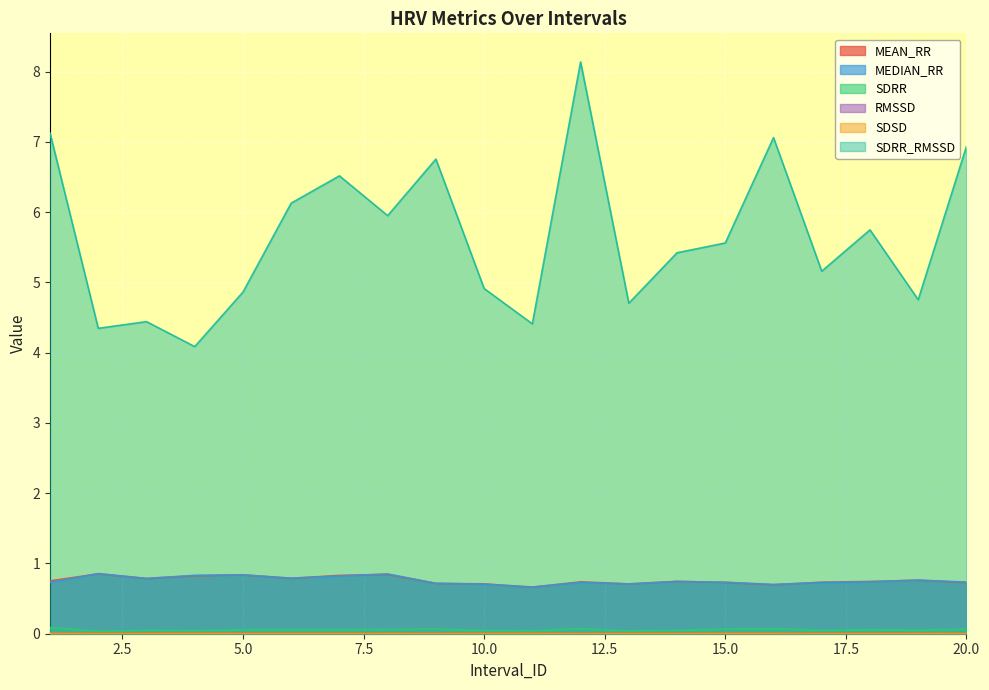

How many lines are shown in the chart?

6